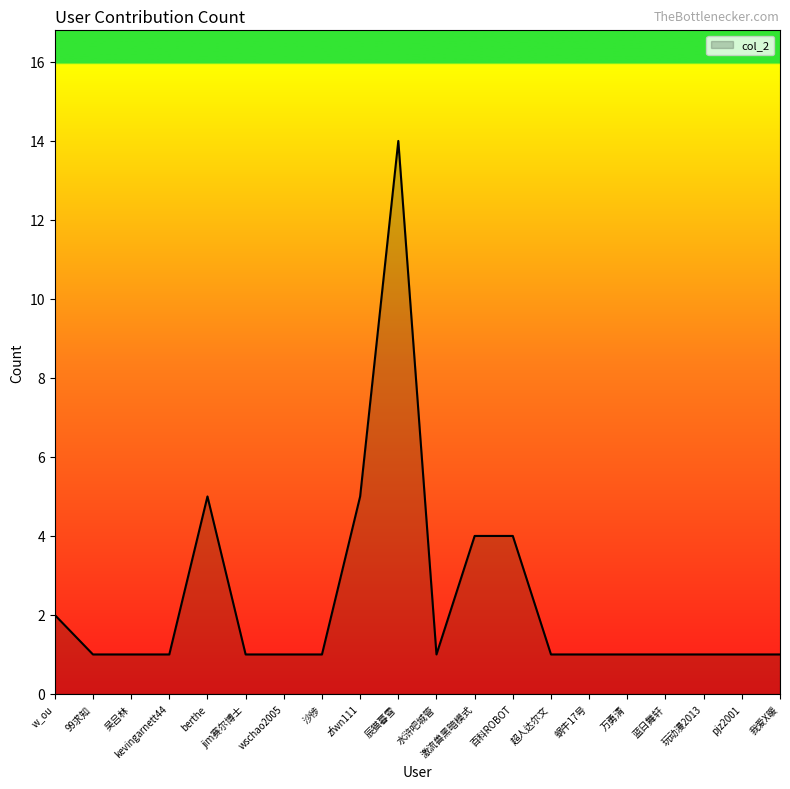

What is the maximum value shown in the chart?

14